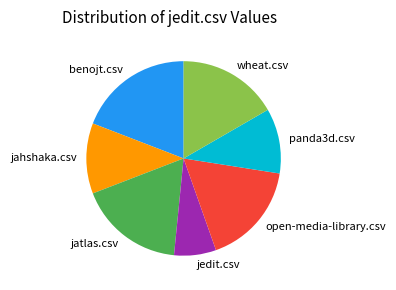

What is the largest slice in the pie chart?

benojt.csv